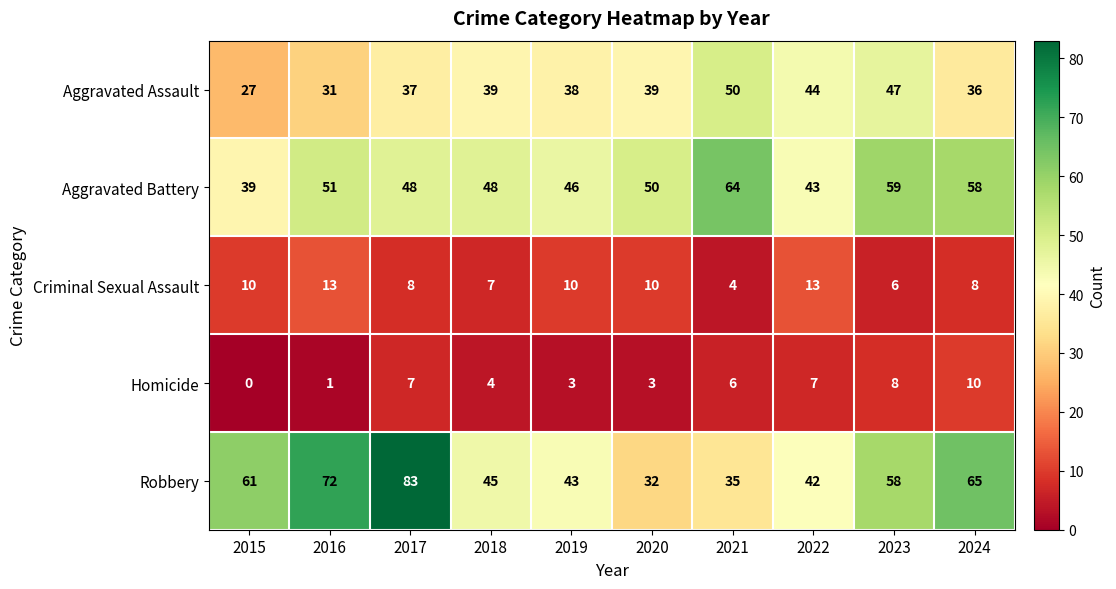

At 2016, list the series in order from largest to smallest.

Robbery, Aggravated Battery, Aggravated Assault, Criminal Sexual Assault, Homicide